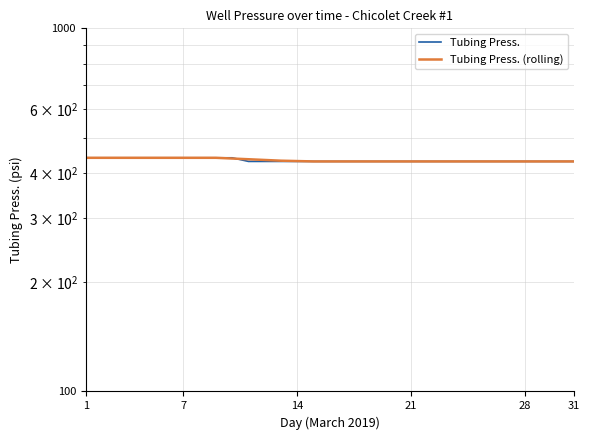

What is the minimum value shown in the chart?

430